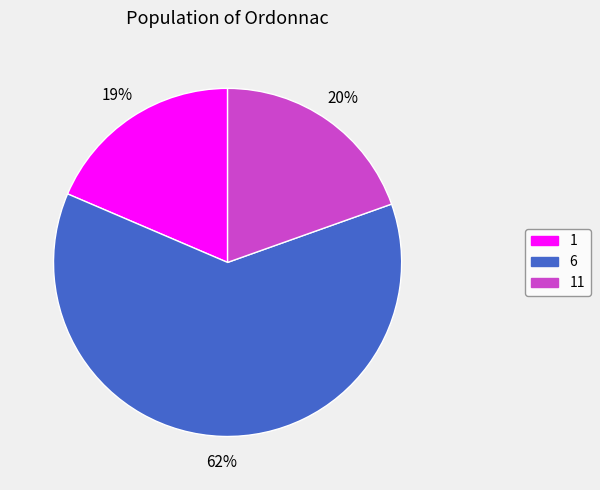

Which slice is the largest?

6